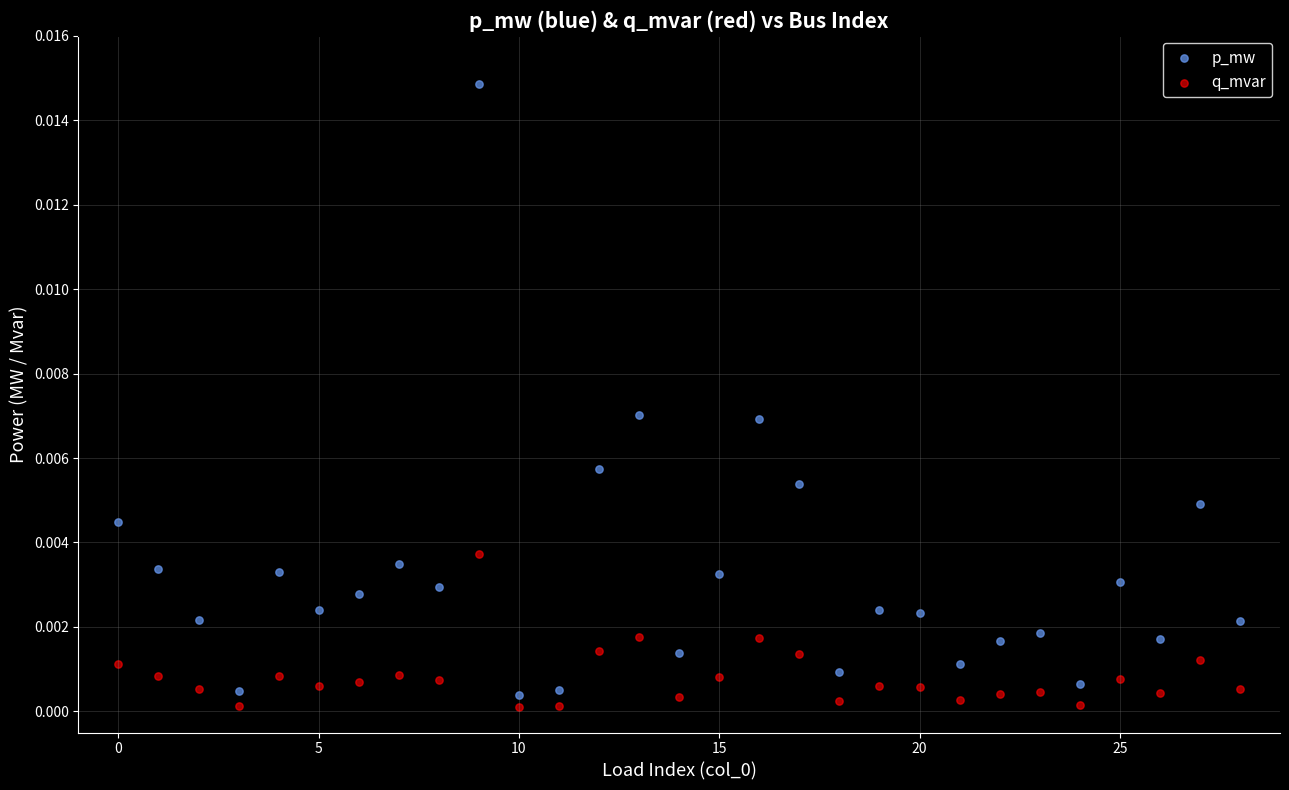

Which series has the largest Y range (max minus min)?

p_mw